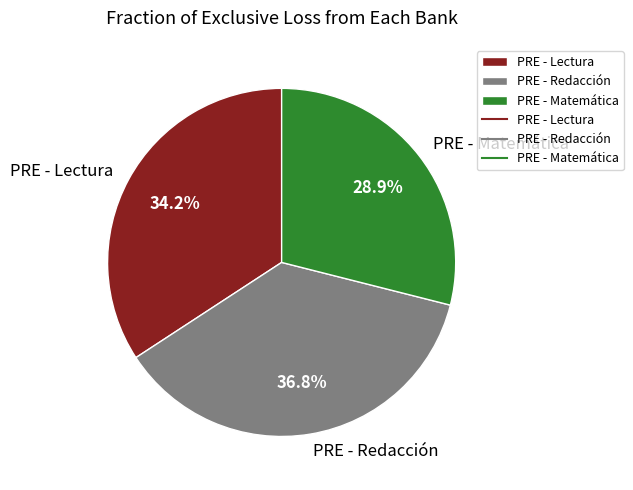

To the nearest percent, what is the average slice percentage?

33%